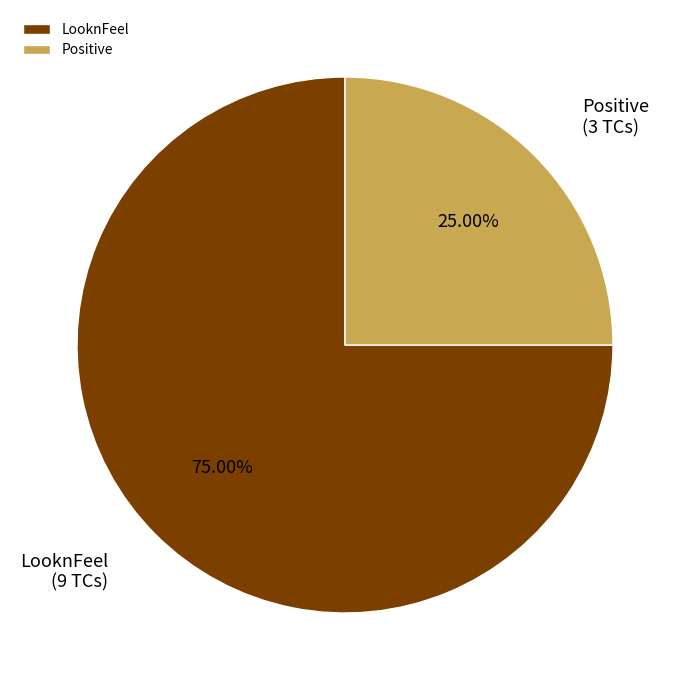

Which category has the biggest portion of the pie?

LooknFeel